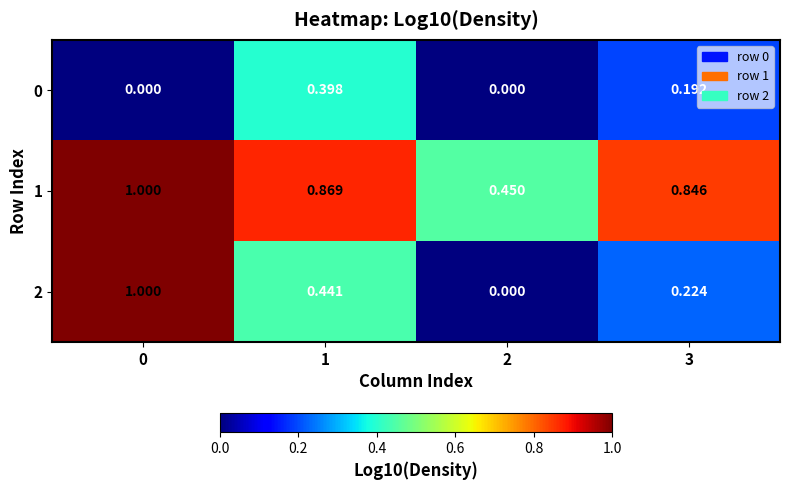

Is the value of 0 at 3 greater than the value of 2 at 3?

No